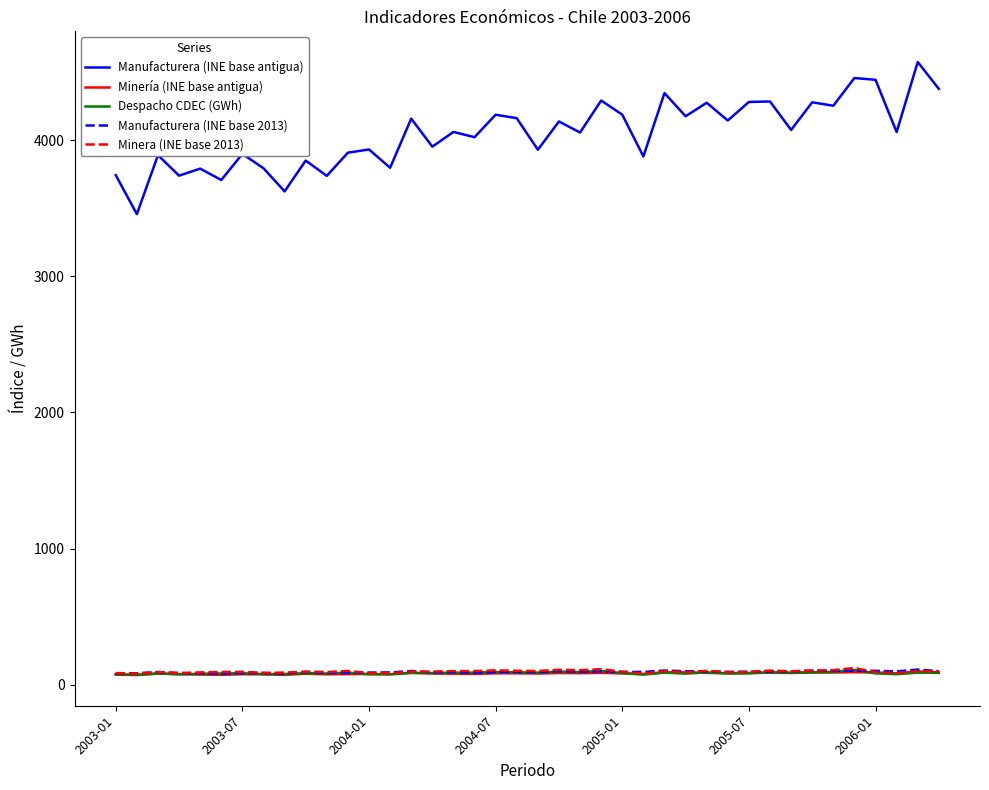

What is the maximum value shown in the chart?

4572.8